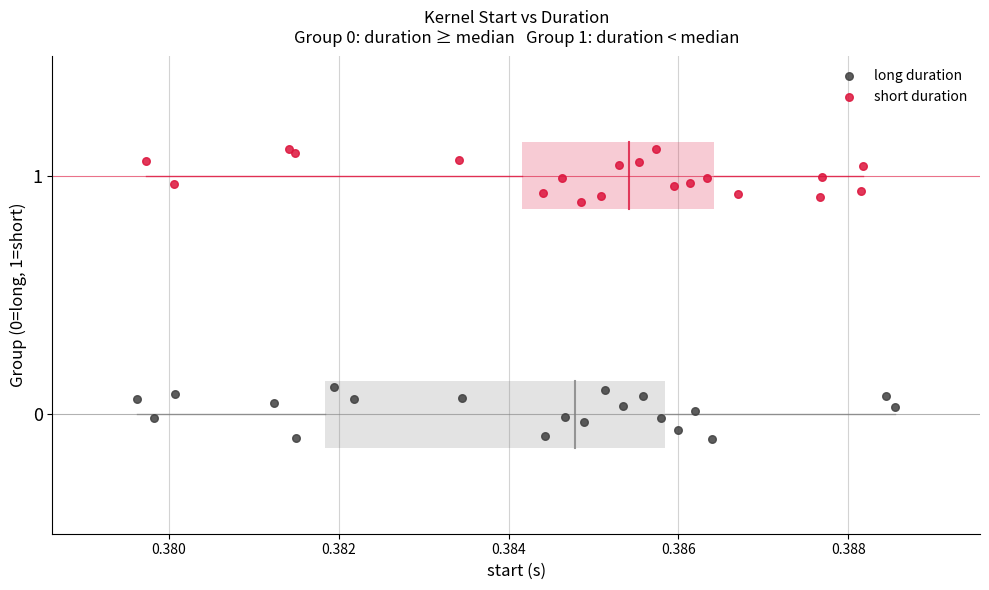

Which series contains the highest Y value?

short duration